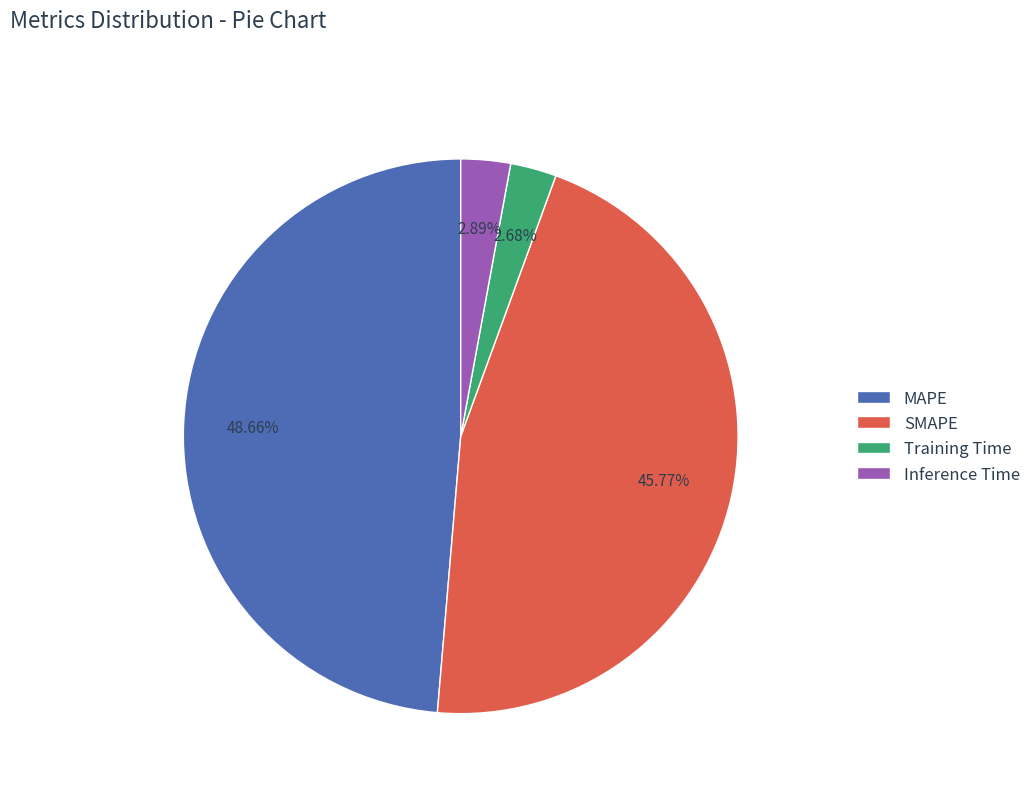

To the nearest percent, what is the average slice percentage?

25%